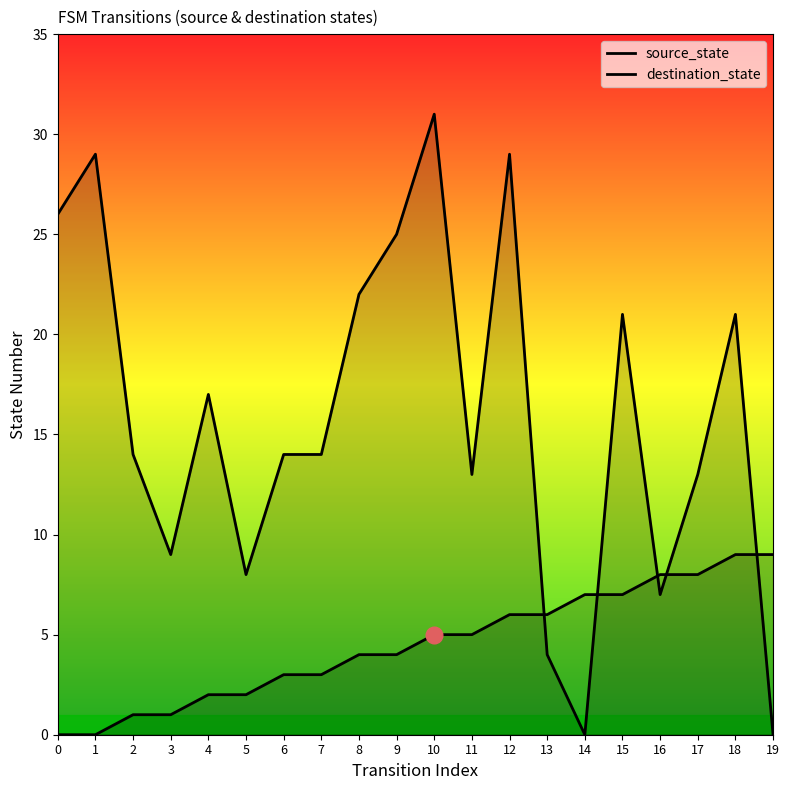

What is the approximate value of source_state at 13?

6